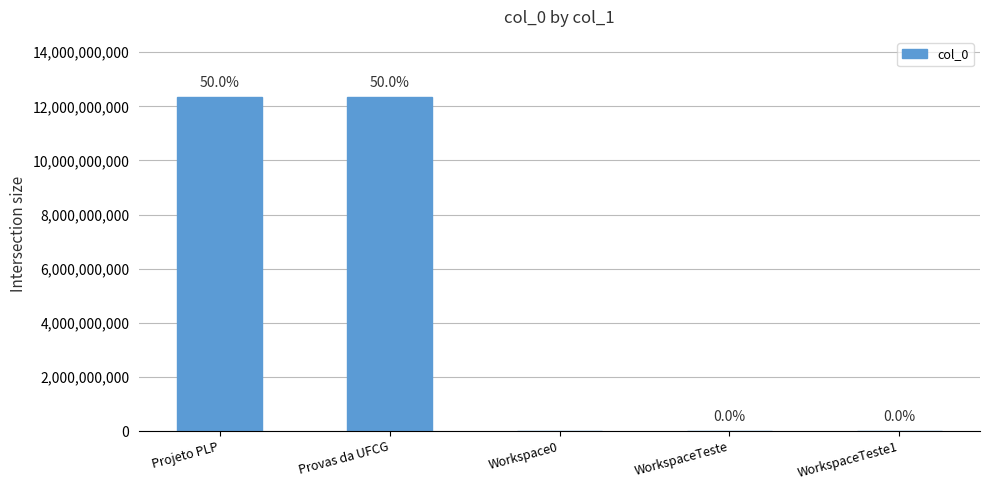

The value at Provas da UFCG is 12345678910. True or false?

True